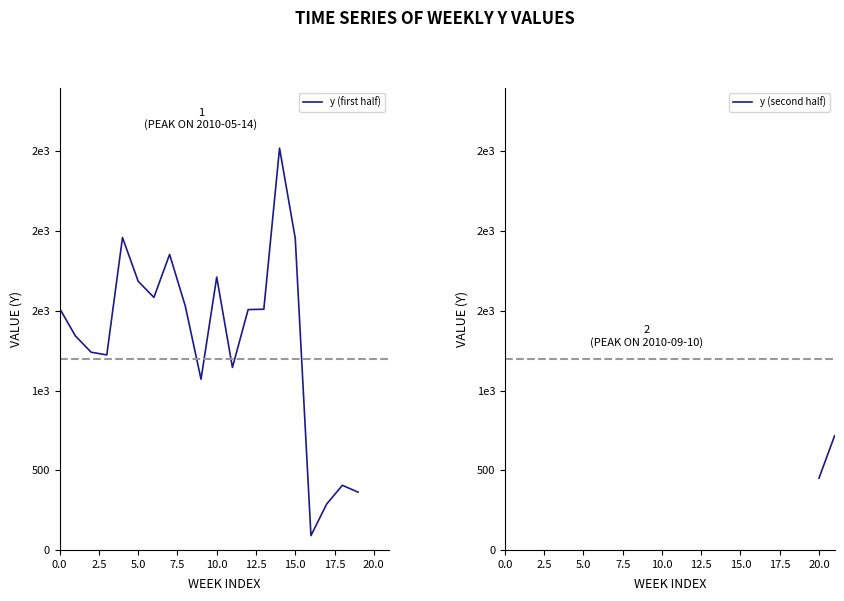

Rank the series by their average value, from lowest to highest.

y (second half), y (first half)